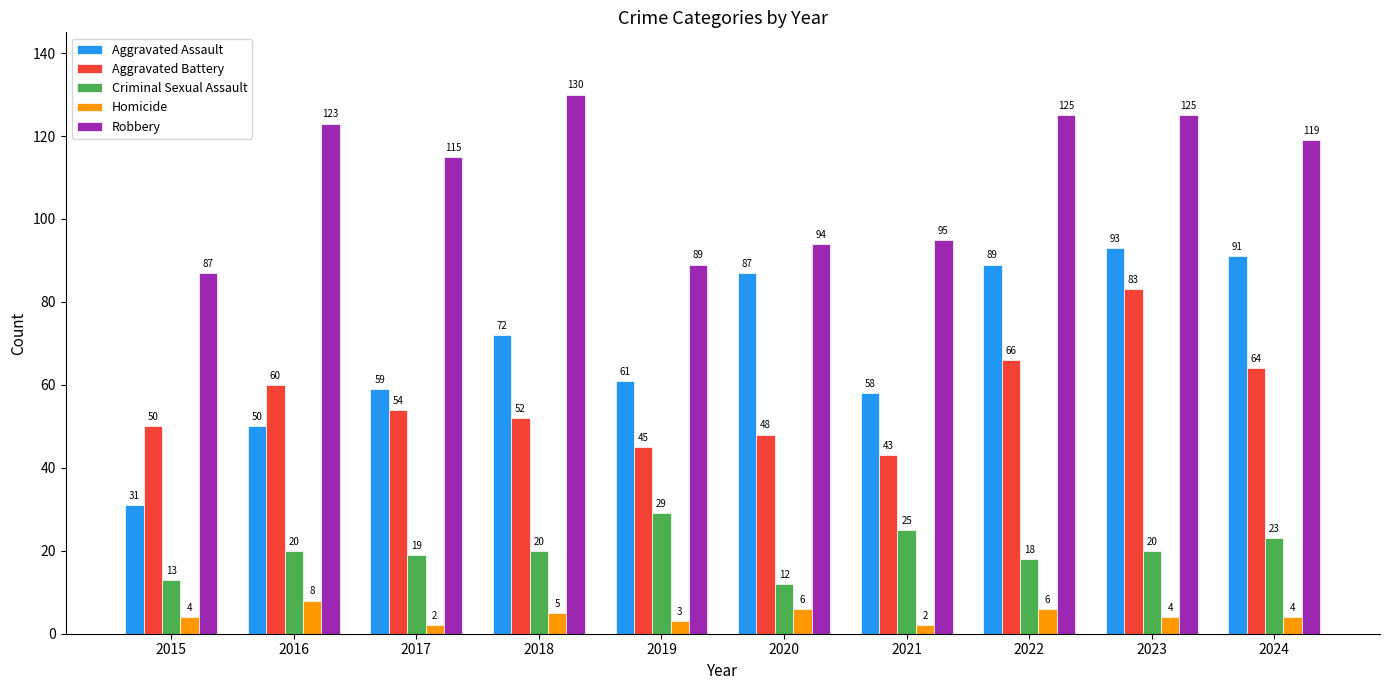

Which series has the largest total across all categories?

Robbery